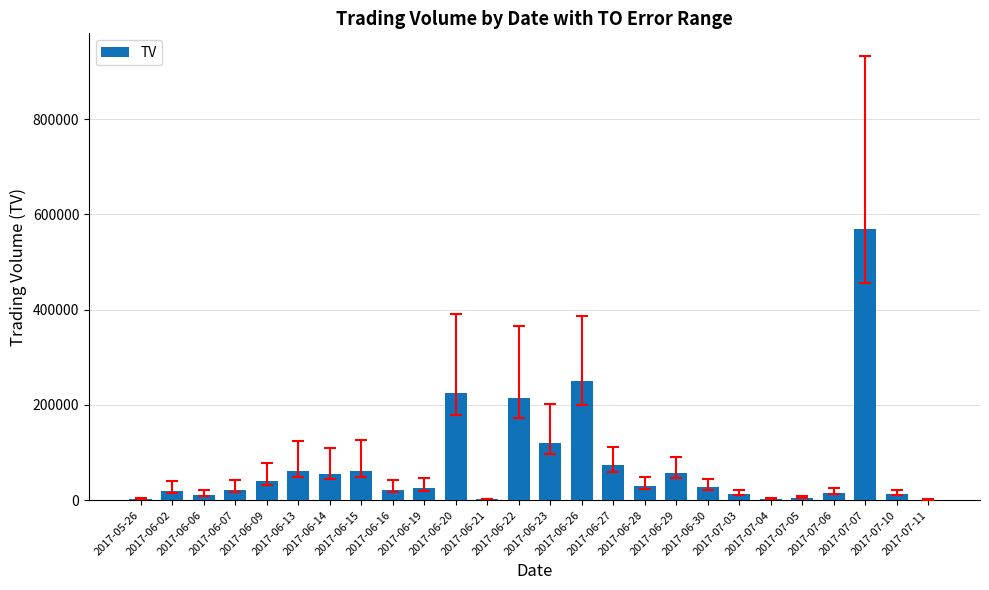

What is the difference between the values at 2017-06-23 and 2017-06-07?

98000